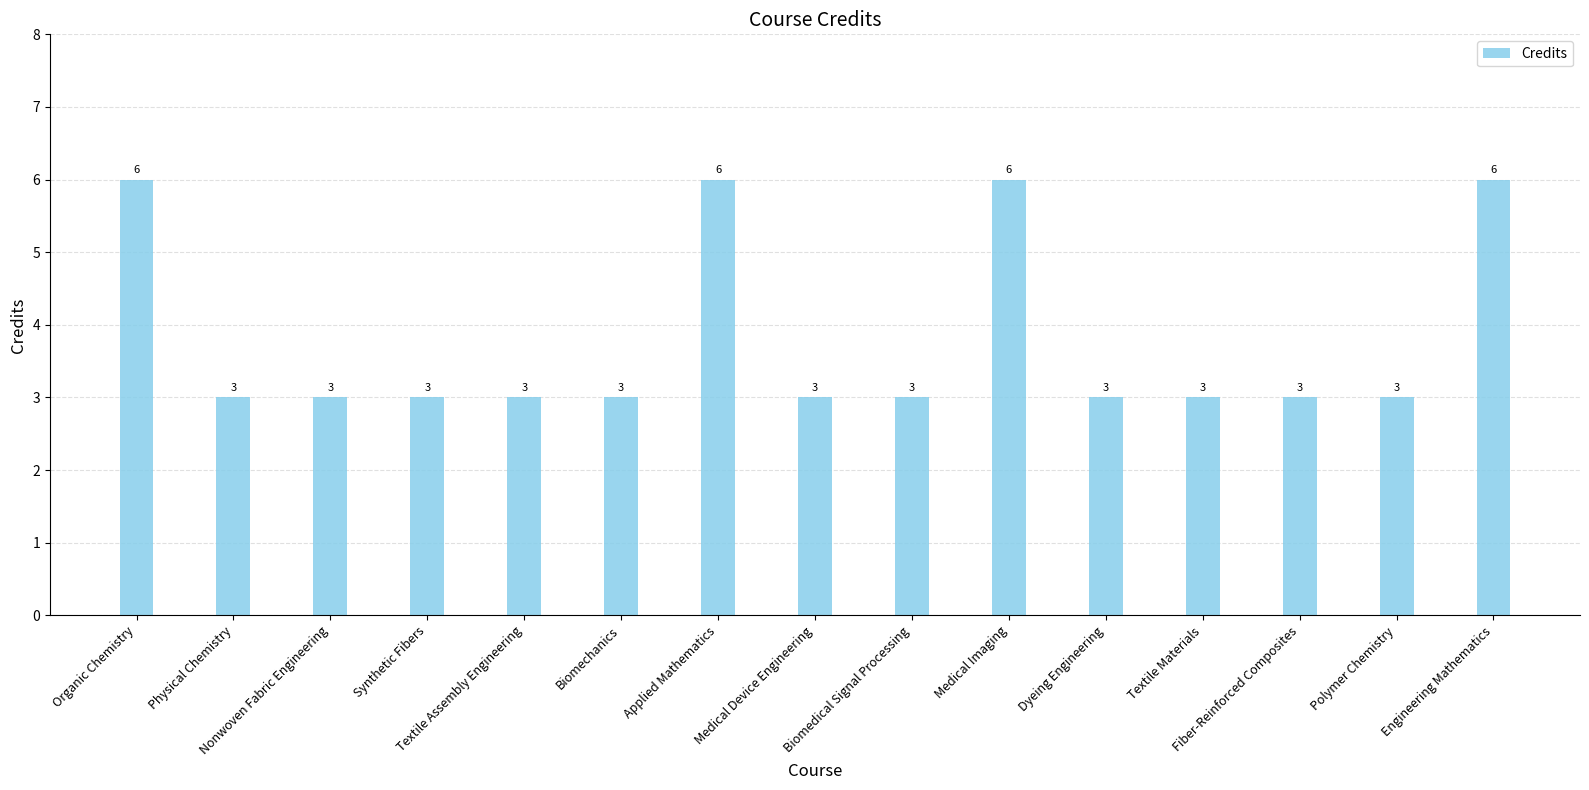

Count the values in the range 3 to 6.

15